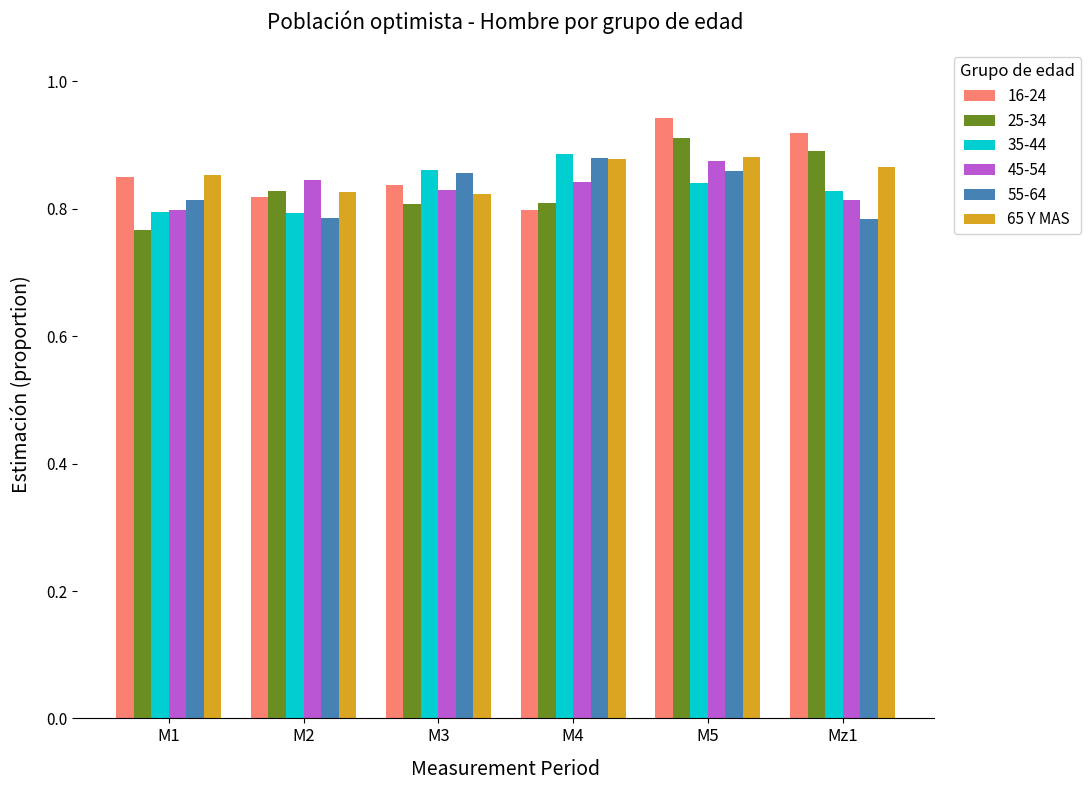

What is the sum of all 16-24 values?

5.2